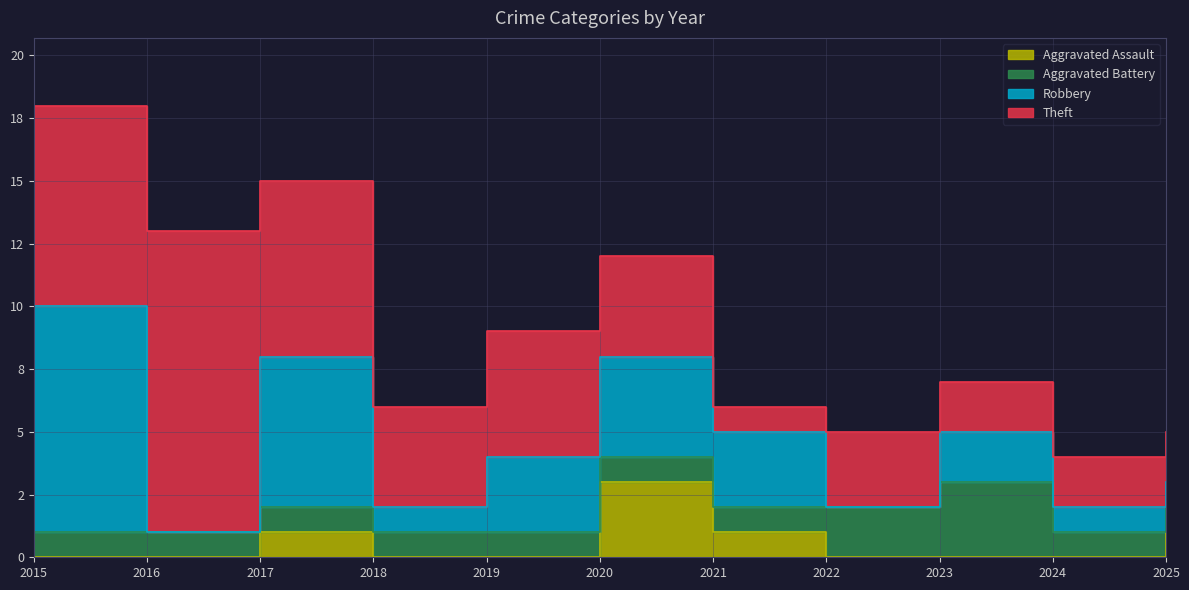

What is the spread (max minus min) of values at 2020?

3